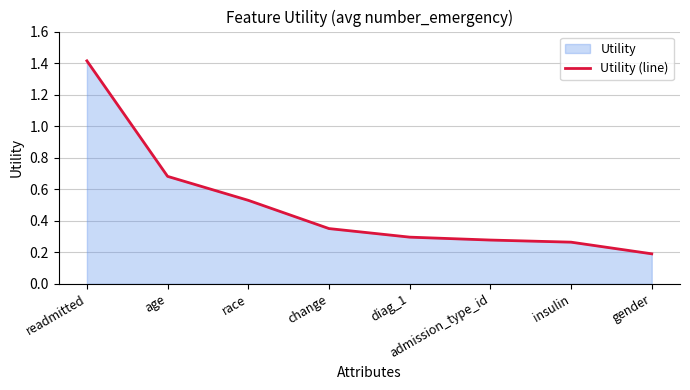

What is the value of the 8th point from the left?

0.2